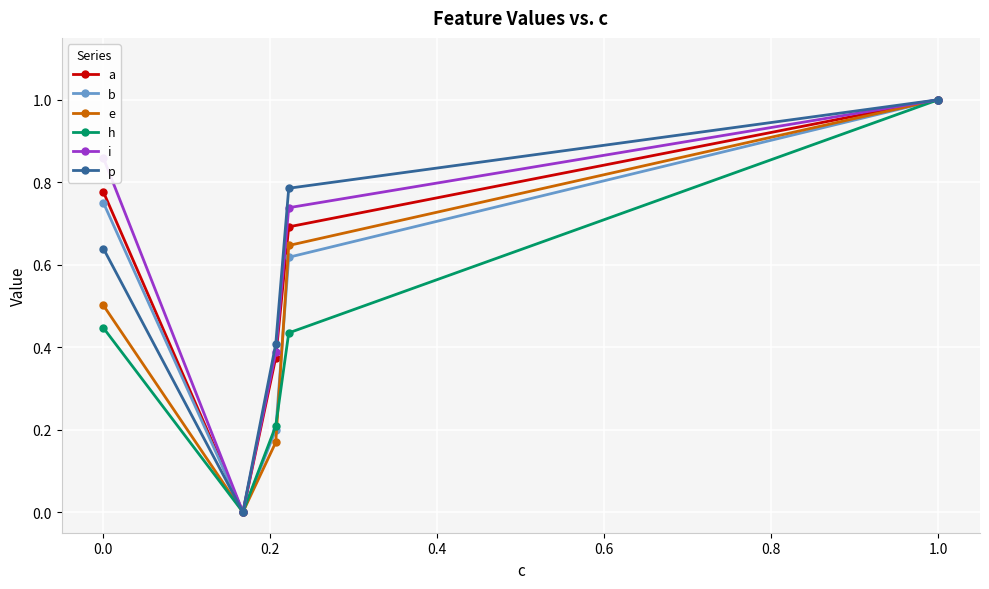

What is the maximum value for e?

1.0